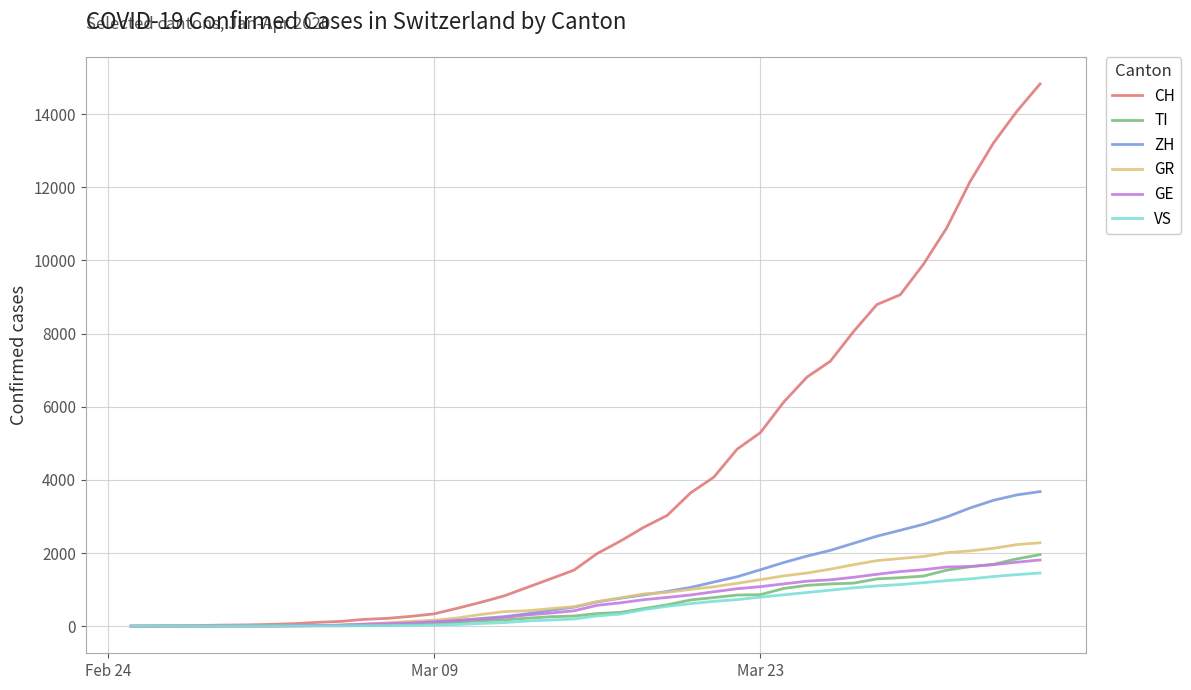

Which series has the widest spread of values?

CH